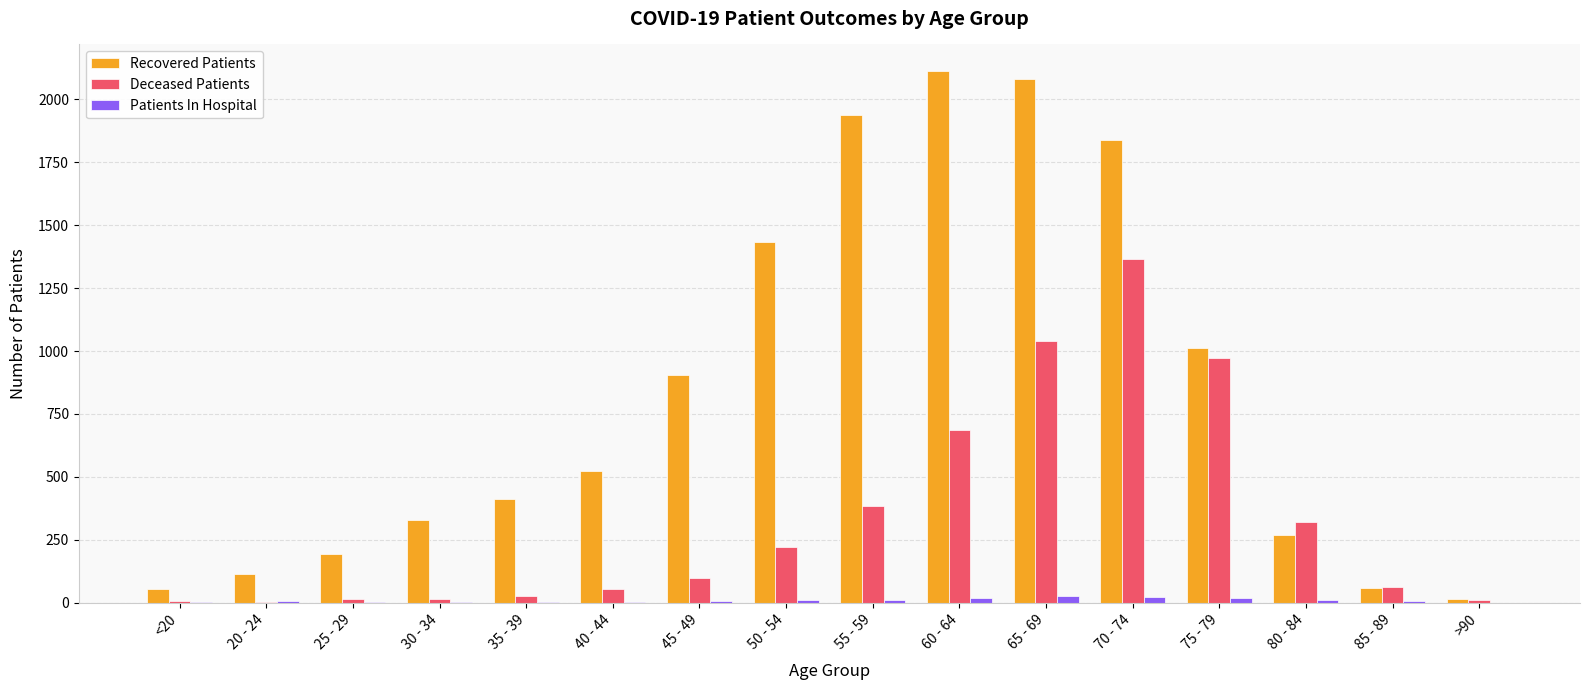

Which series changed the most between 35 - 39 and 45 - 49?

Recovered Patients